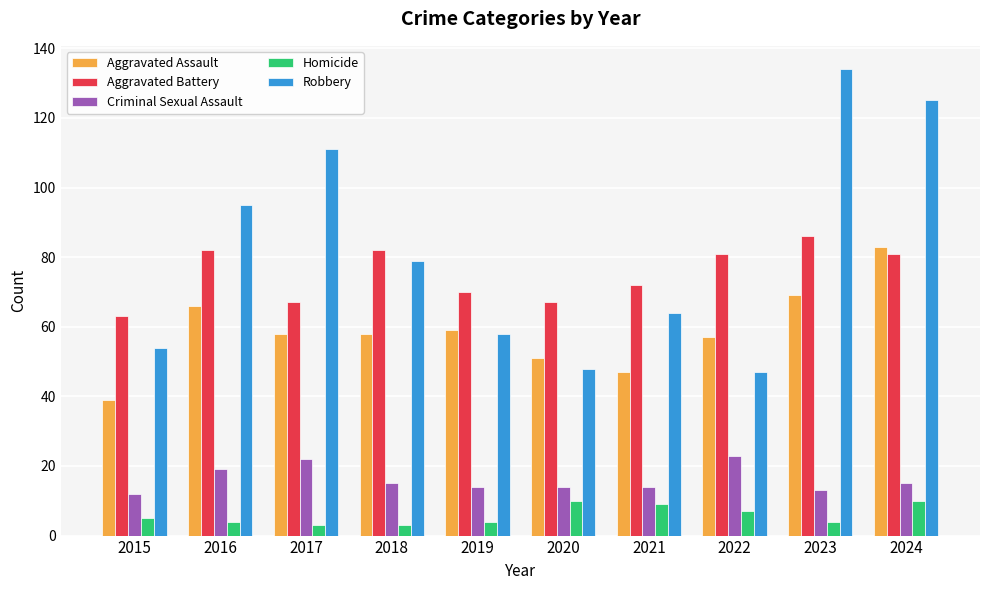

List the series in order of their peak value, highest first.

Robbery, Aggravated Battery, Aggravated Assault, Criminal Sexual Assault, Homicide